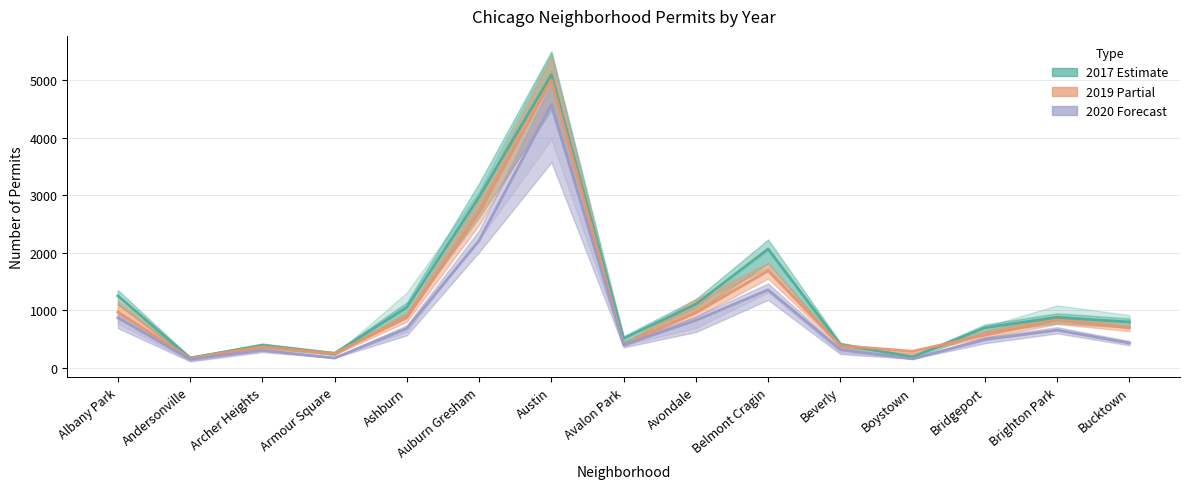

Which series has the largest total across all categories?

2017 (Estimate)